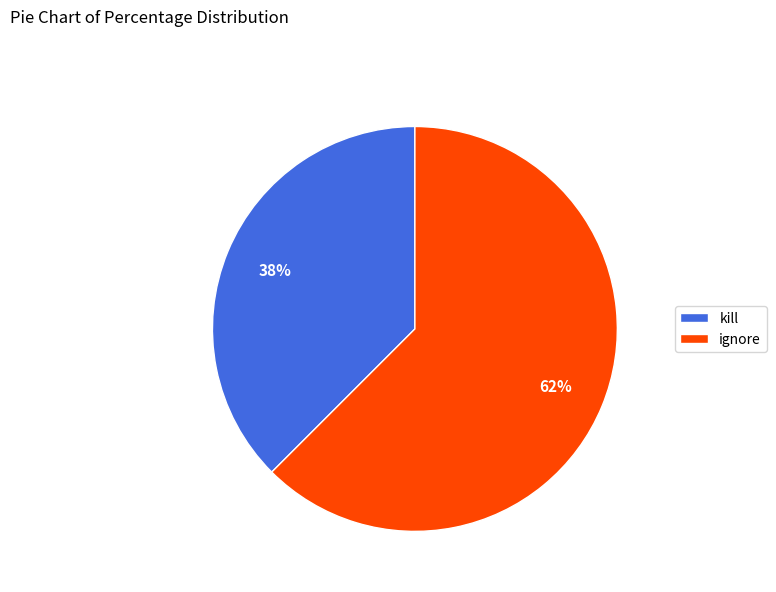

Does any single category account for the majority?

Yes